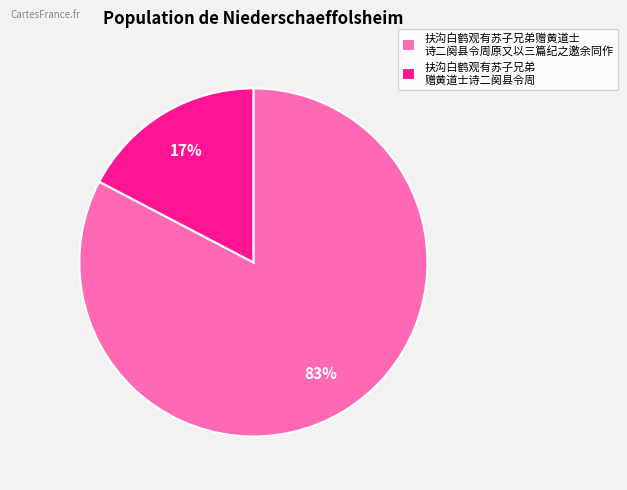

Which category has the smallest portion of the pie?

扶沟白鹤观有苏子兄弟 赠黄道士诗二阕县令周